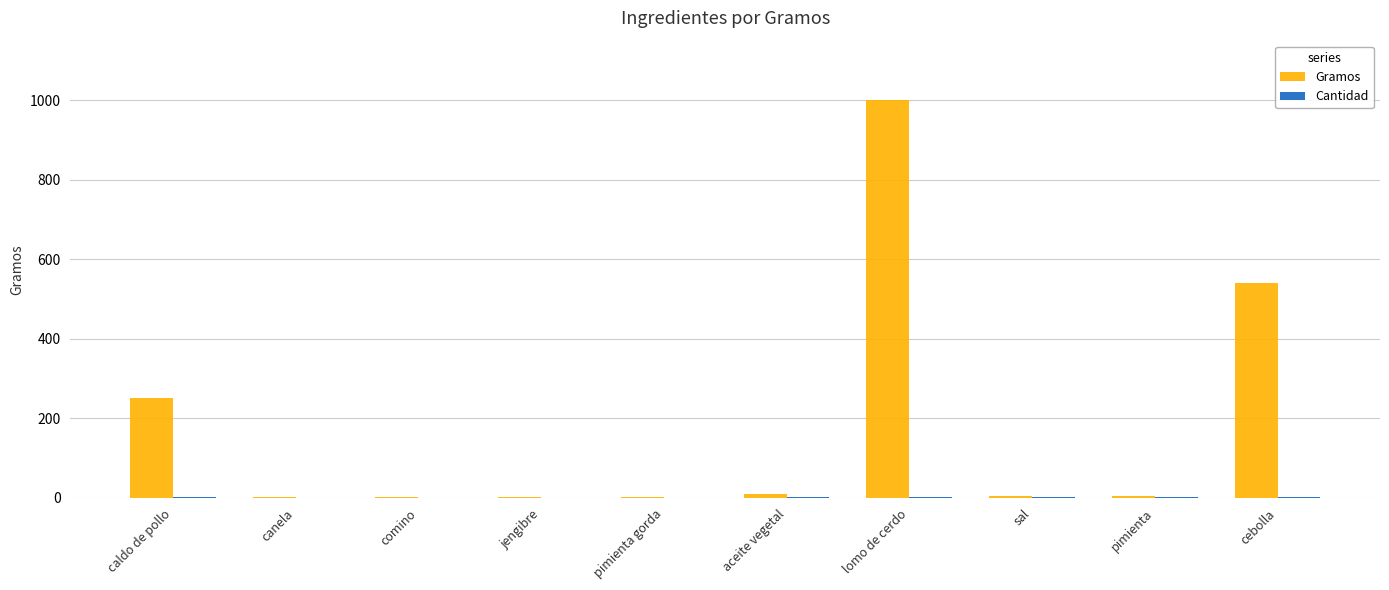

At which category is the sum across all series the highest?

lomo de cerdo